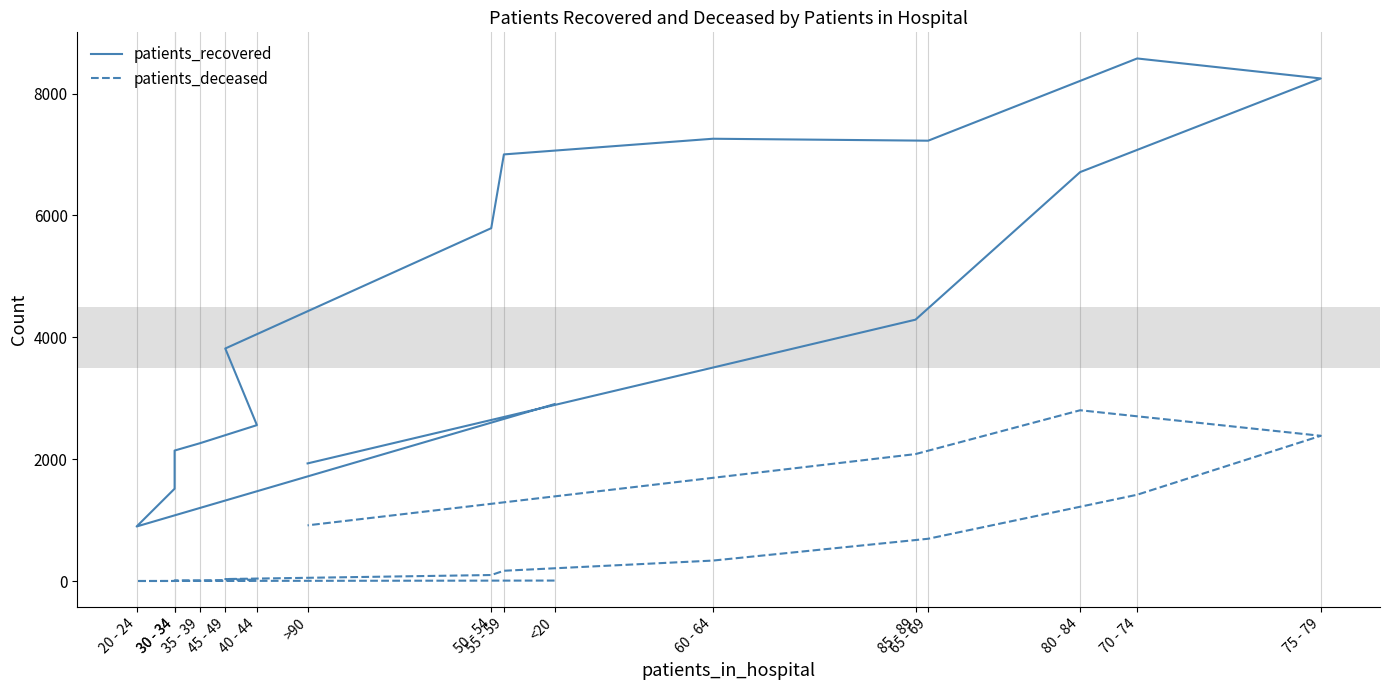

At which label does patients_recovered first exceed 4290?

50 - 54